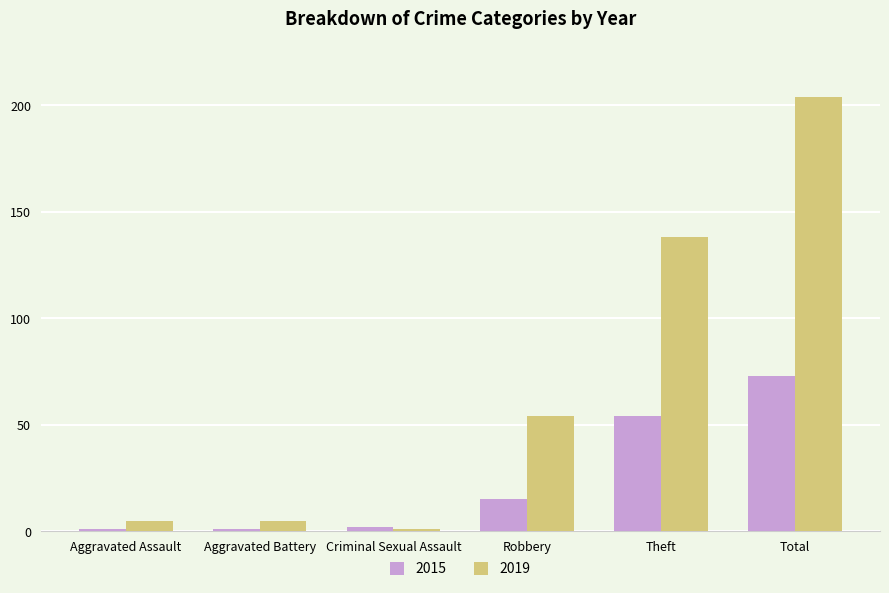

What are all the series names shown in the legend?

2015, 2019